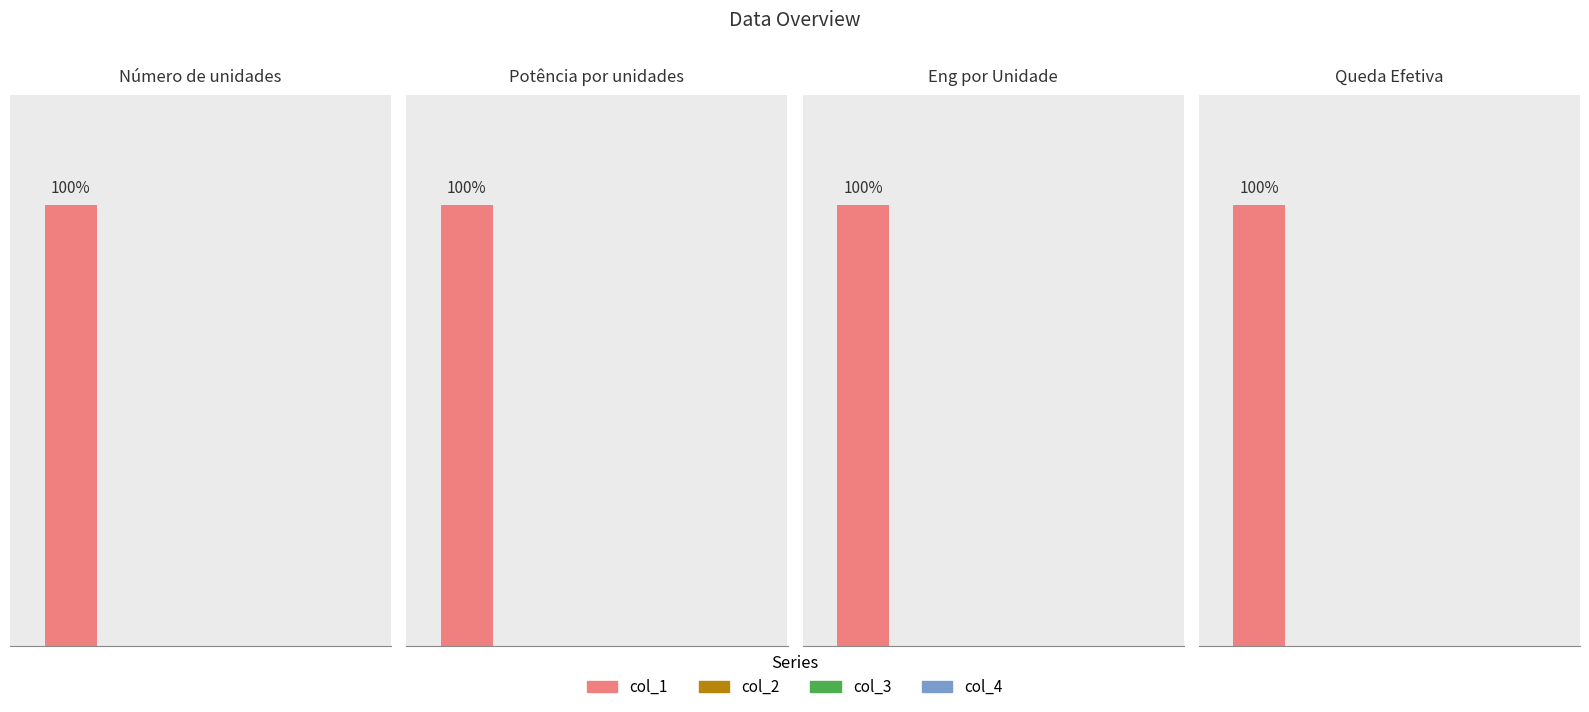

Is the value of col_3 at Queda Efetiva greater than the value of col_1 at Número de unidades?

No